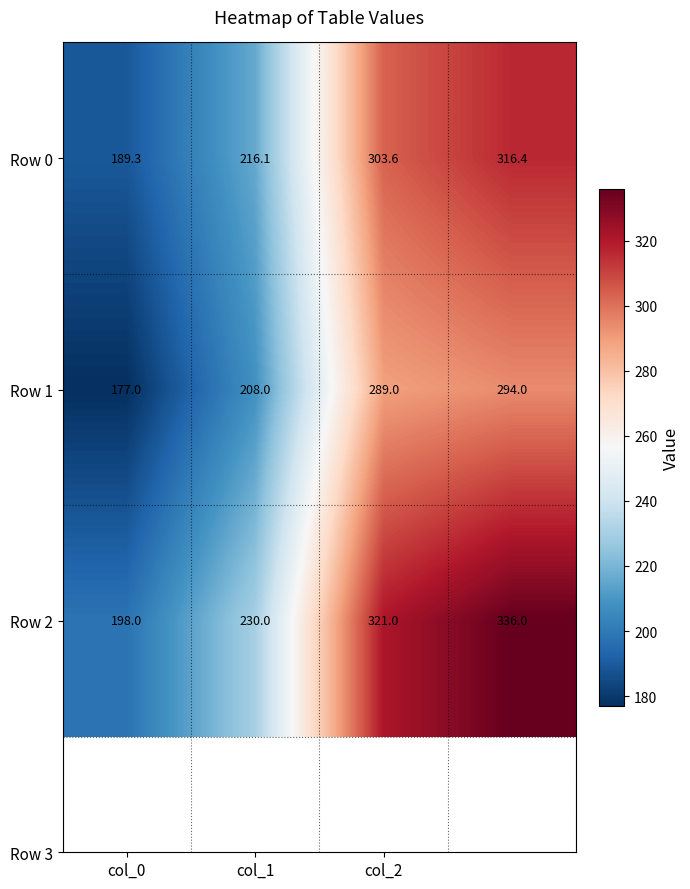

What is the difference between the maximum and minimum values in the Row 0 series?

127.1